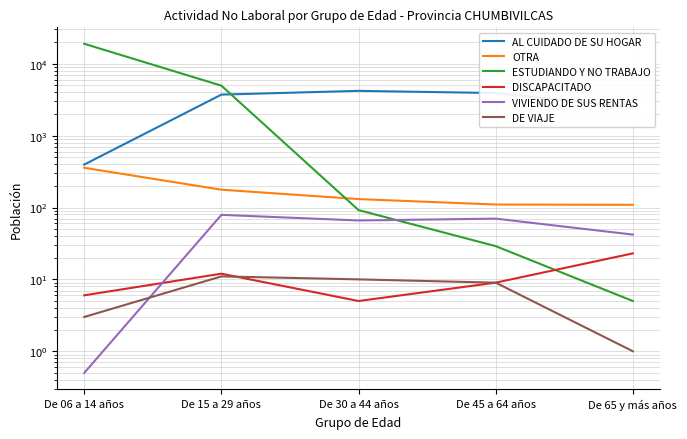

Rank the series at De 65 y más años from lowest to highest value.

DE VIAJE, ESTUDIANDO Y NO TRABAJO, DISCAPACITADO, VIVIENDO DE SUS RENTAS, OTRA, AL CUIDADO DE SU HOGAR